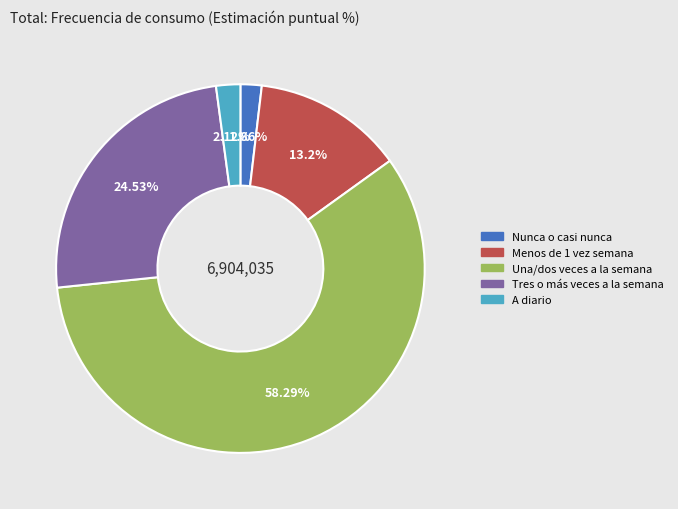

What percentage is the Menos de 1 vez semana slice, to the nearest percent?

13%